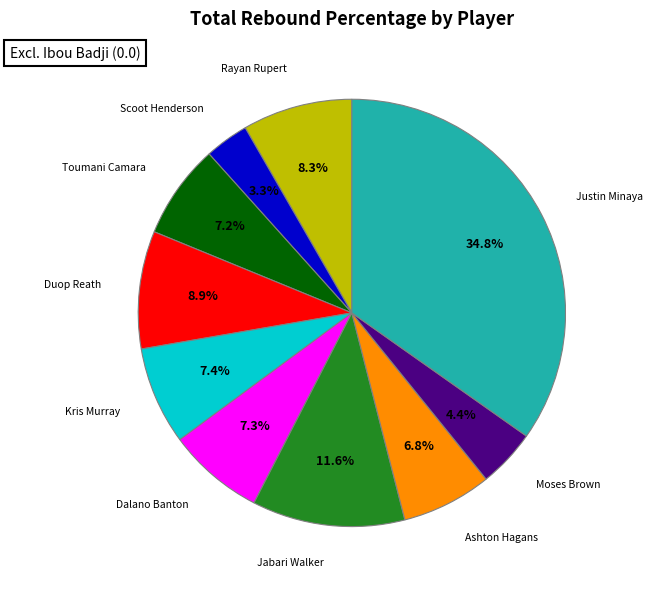

Does Justin Minaya account for over 50% of the chart?

No